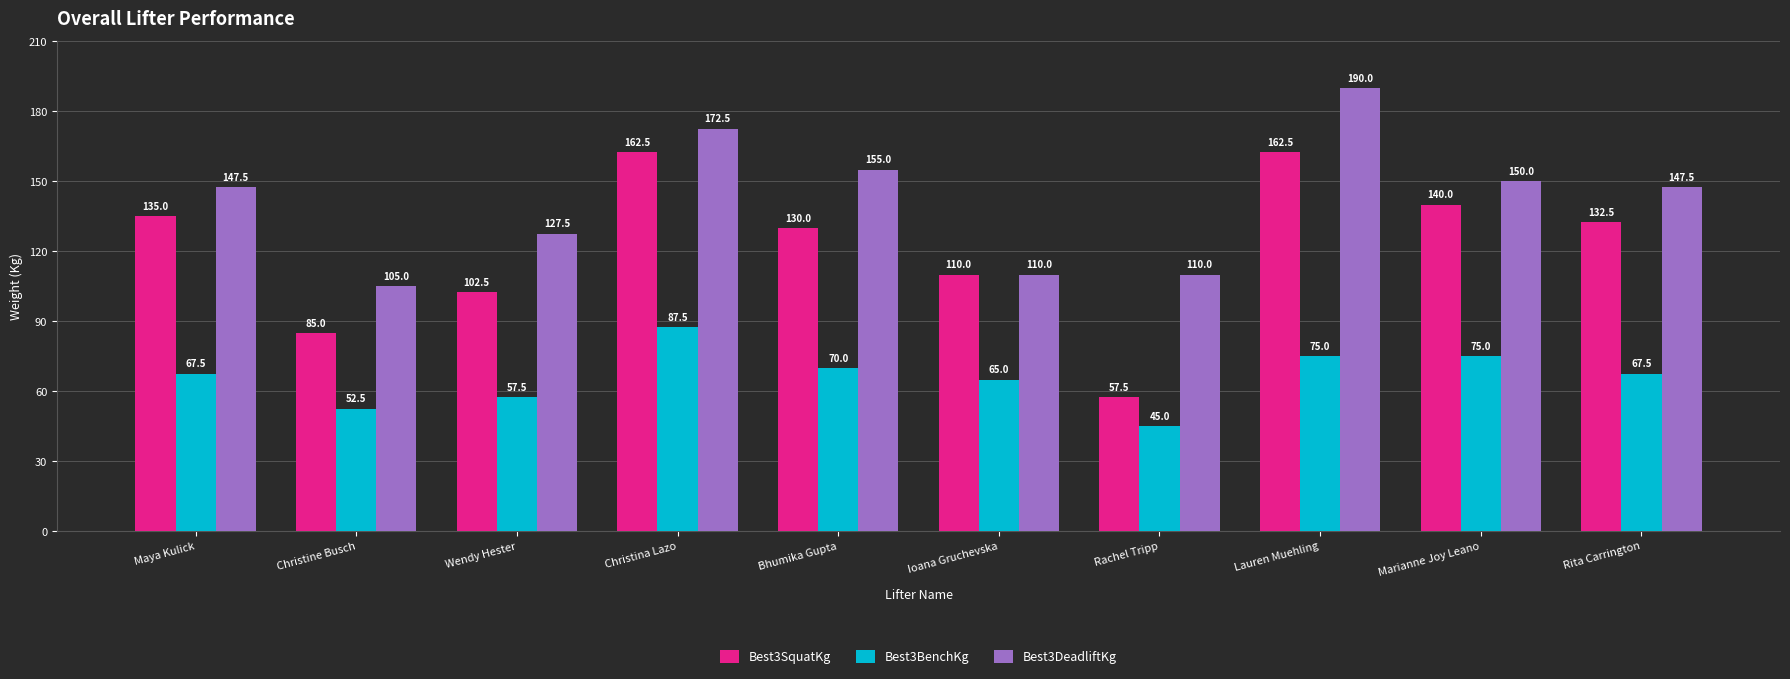

Which series changed the most between Rachel Tripp and Lauren Muehling?

Best3SquatKg